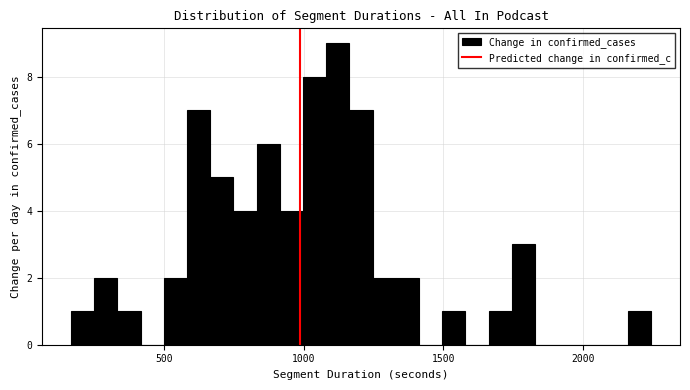

Around what value on the x-axis is the tallest bar? Give the approximate position of its centre, as read against the axis.

1100